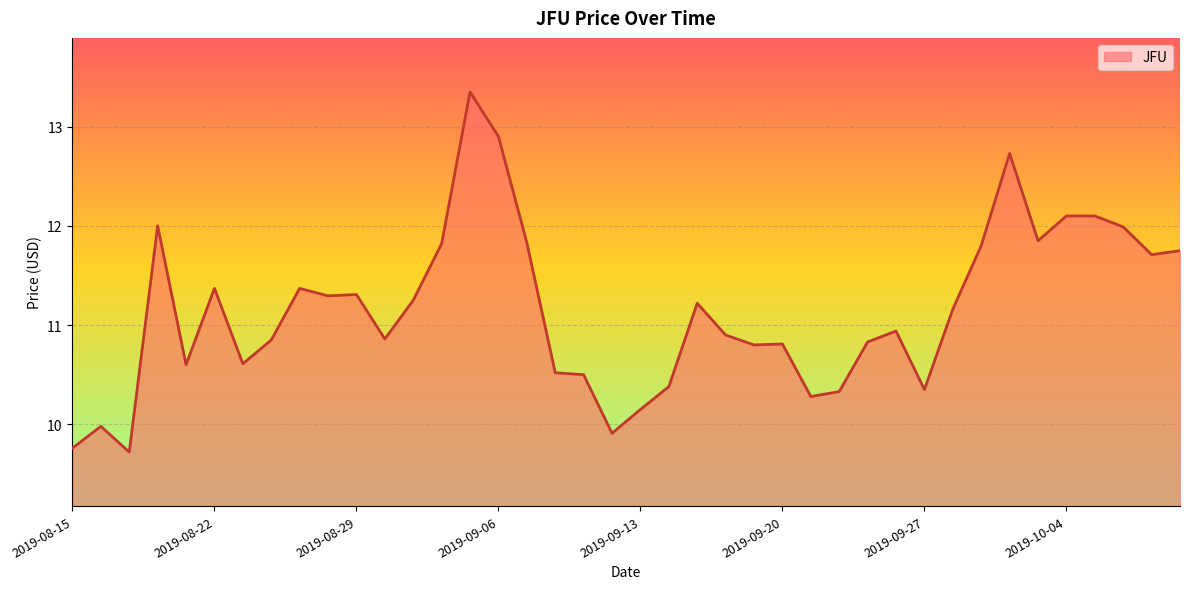

What is the minimum value shown in the chart?

9.7